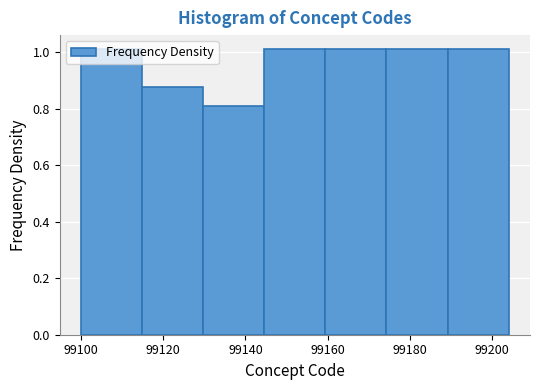

What is the height of the bar covering 99160 to 99174 on the x-axis? Neither the bar edges nor the heights are printed on the chart, so give them approximately, as read against the axes.

1.00